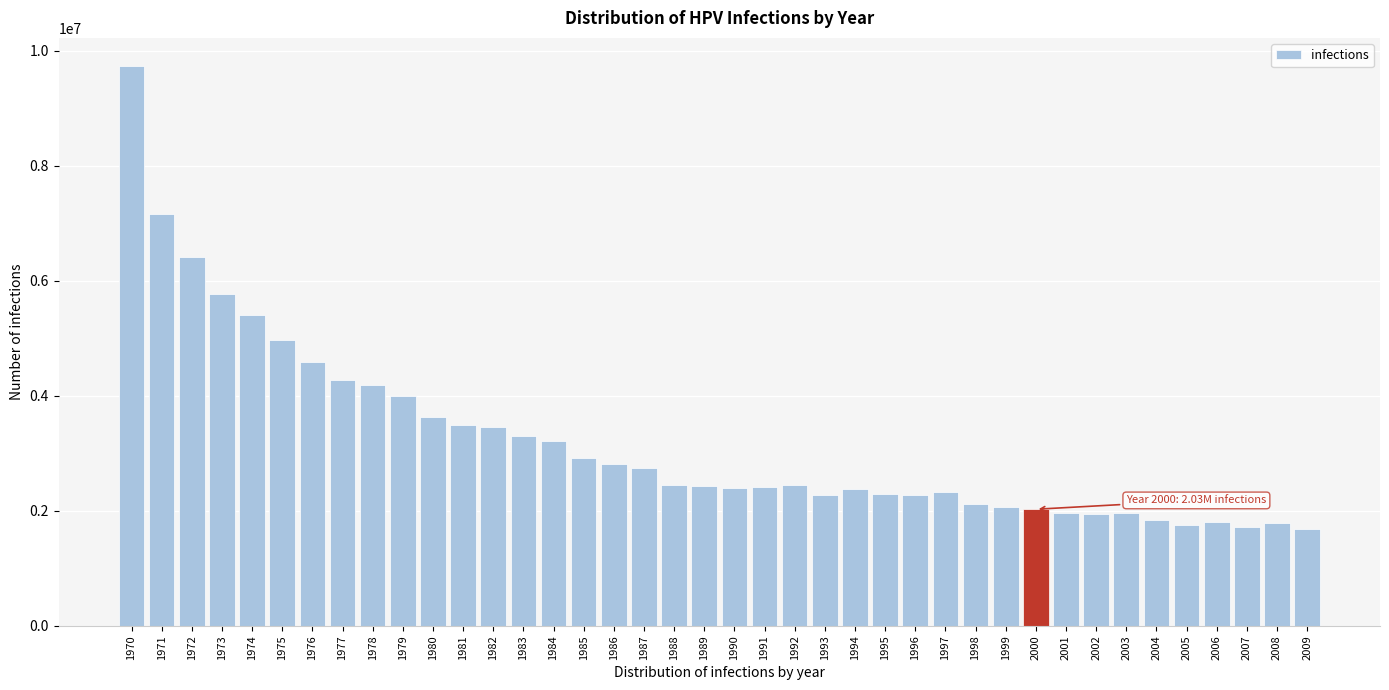

Which has a higher value, 2005 or 1981?

1981